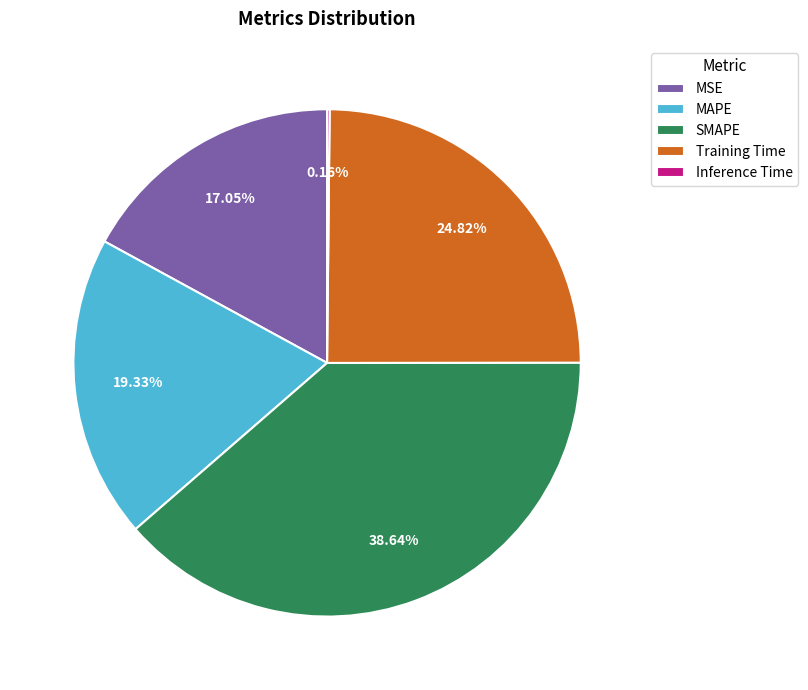

Which slice is the largest?

SMAPE